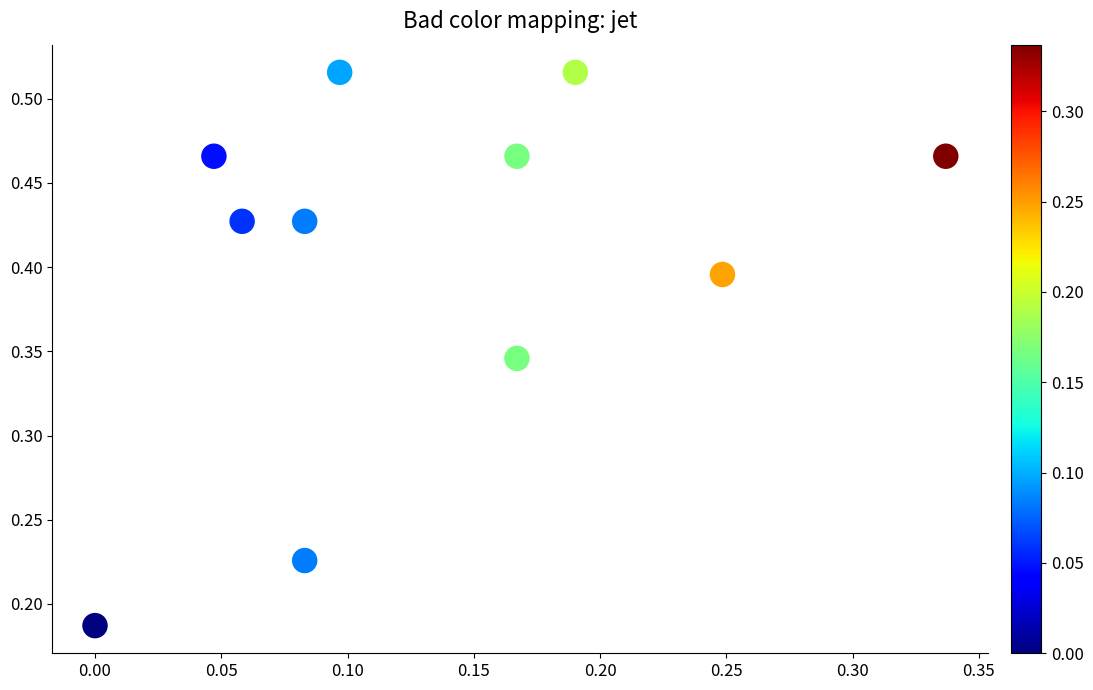

How many data points are displayed?

11